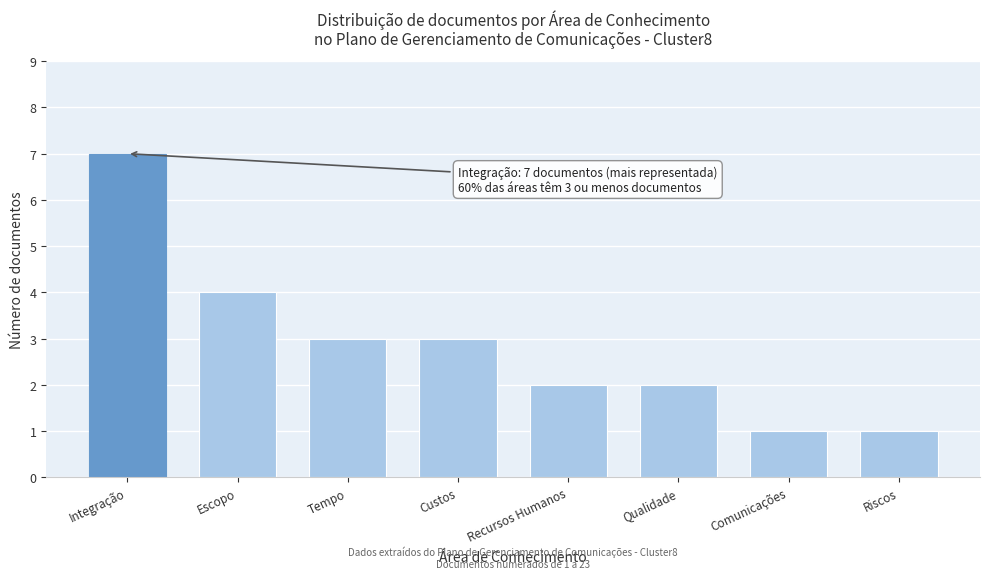

Reading left to right, list all the values displayed in this chart.

Integração=7	Escopo=4	Tempo=3	Custos=3	Recursos Humanos=2	Qualidade=2	Comunicações=1	Riscos=1